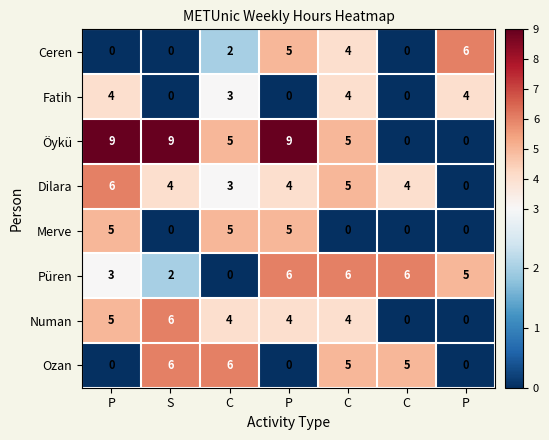

At how many categories does at least one series exceed 0?

7